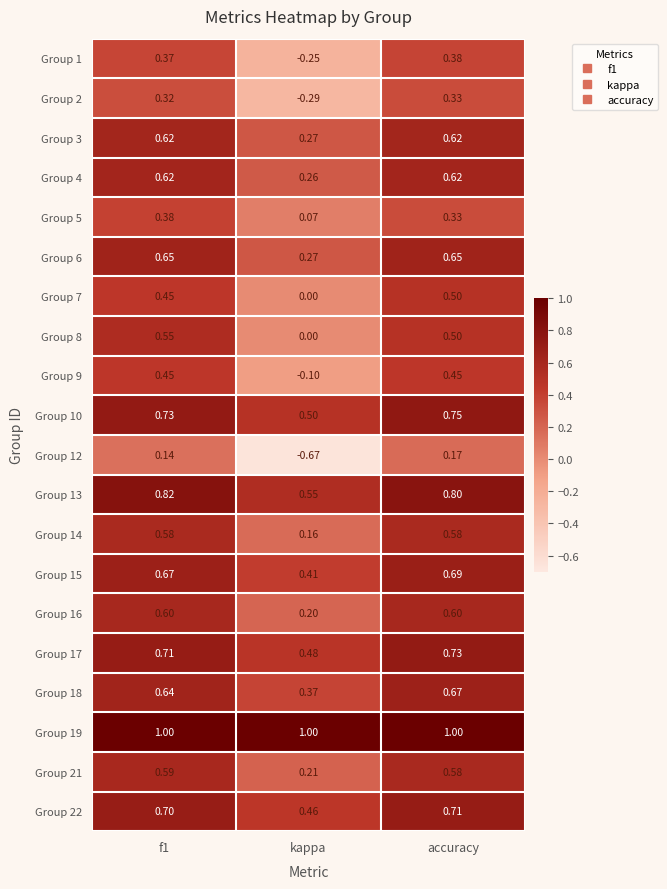

Which category has the lowest value in the Group 6 series?

kappa